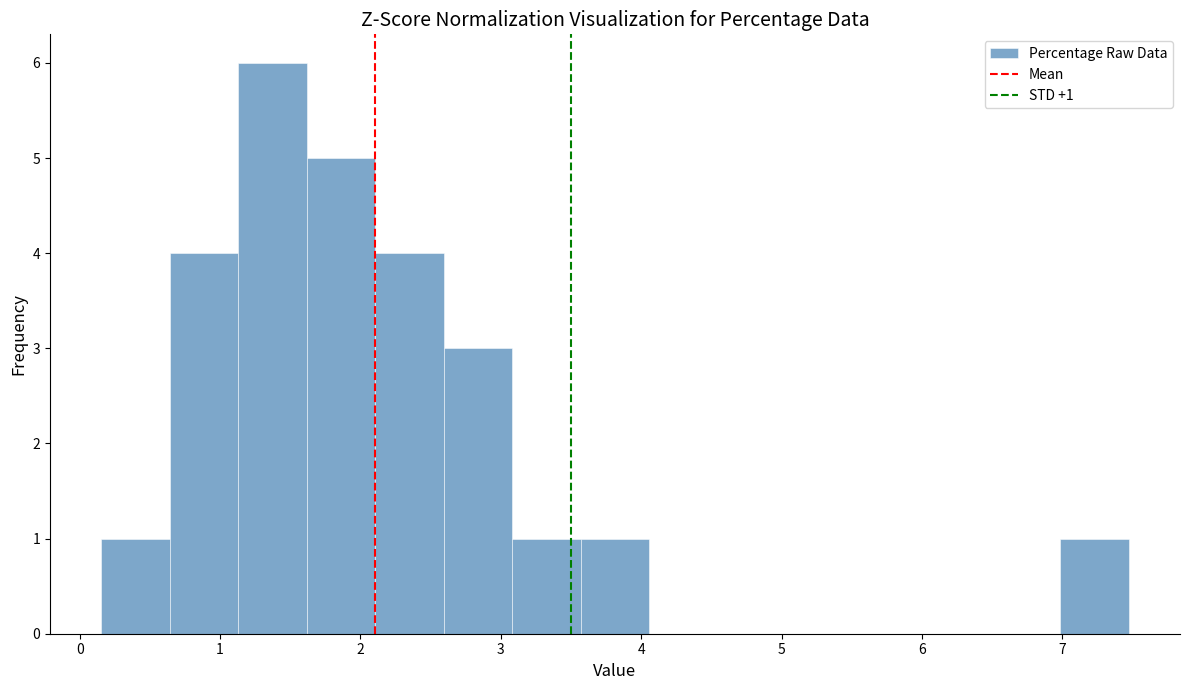

Which range on the x-axis has the tallest bar?

1.1 to 1.6